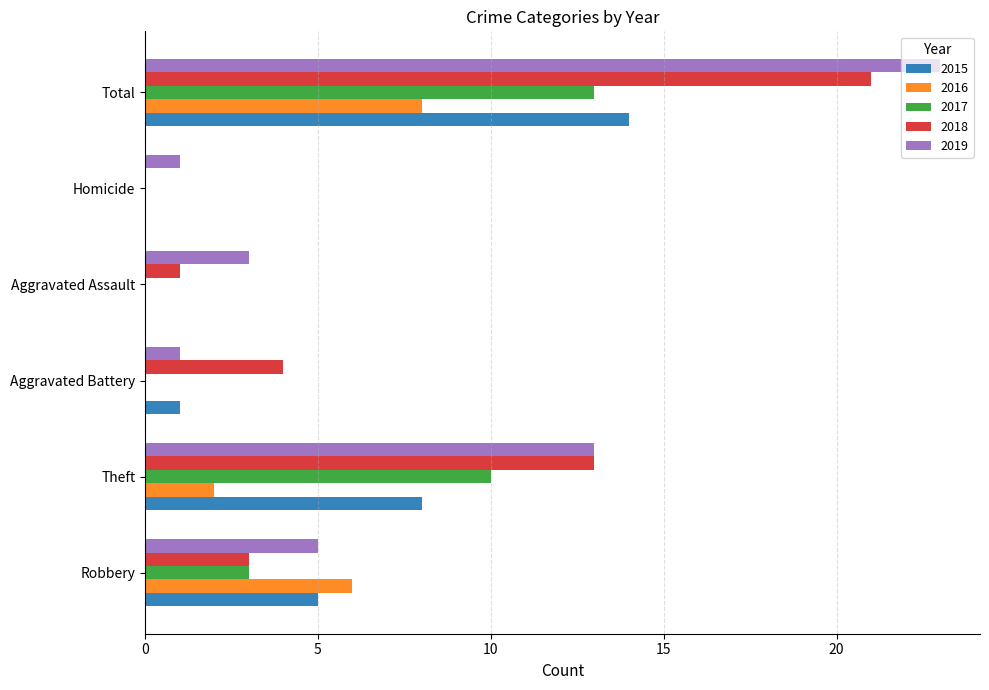

Which series has the largest total across all categories?

2019